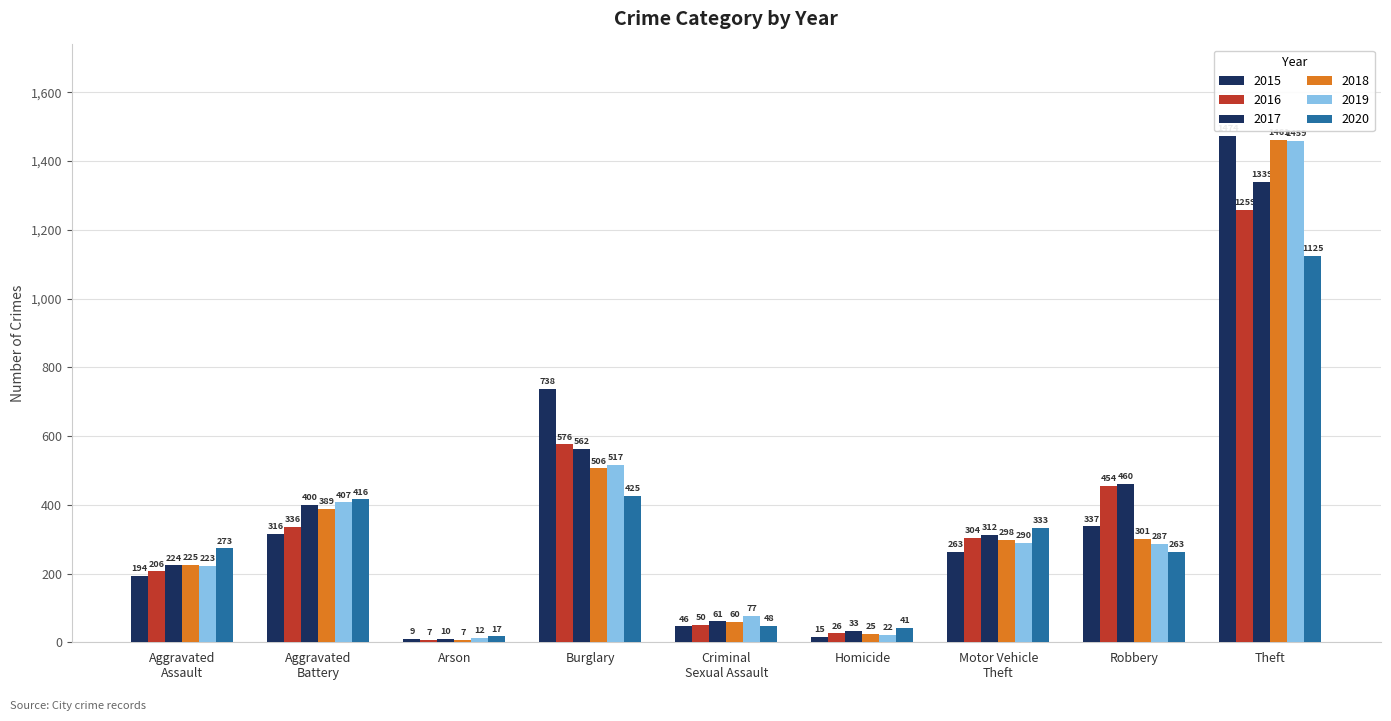

How many categories are shown in the chart?

9